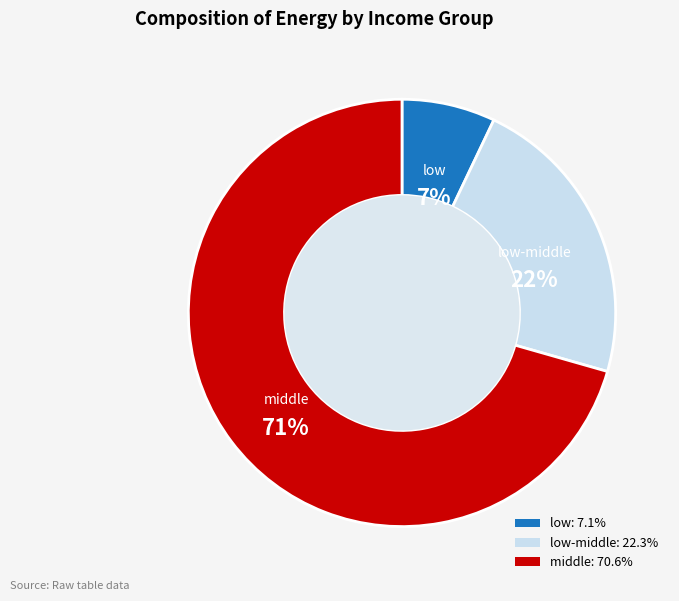

To the nearest percent, what is the average slice percentage?

33%